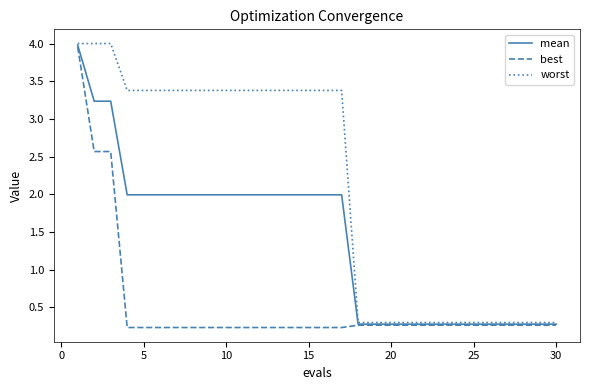

What is the lowest value of the mean series?

0.3